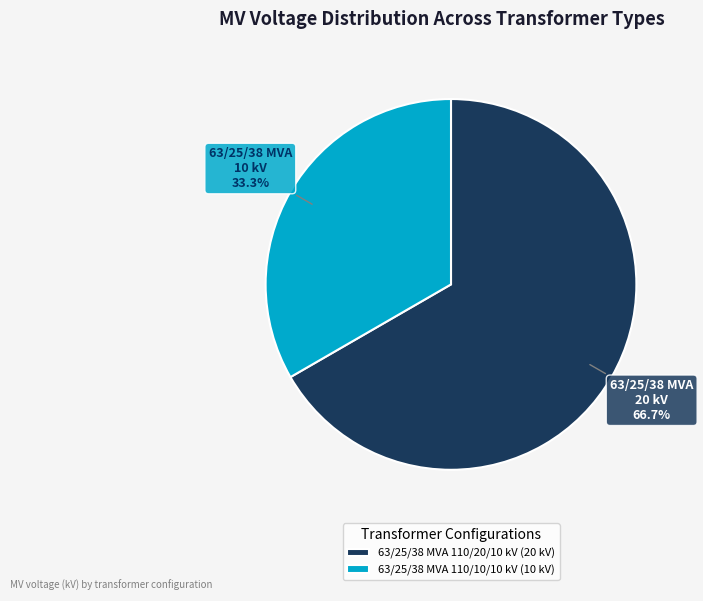

Which has a higher value, 63/25/38 MVA 110/20/10 kV or 63/25/38 MVA 110/10/10 kV?

63/25/38 MVA 110/20/10 kV